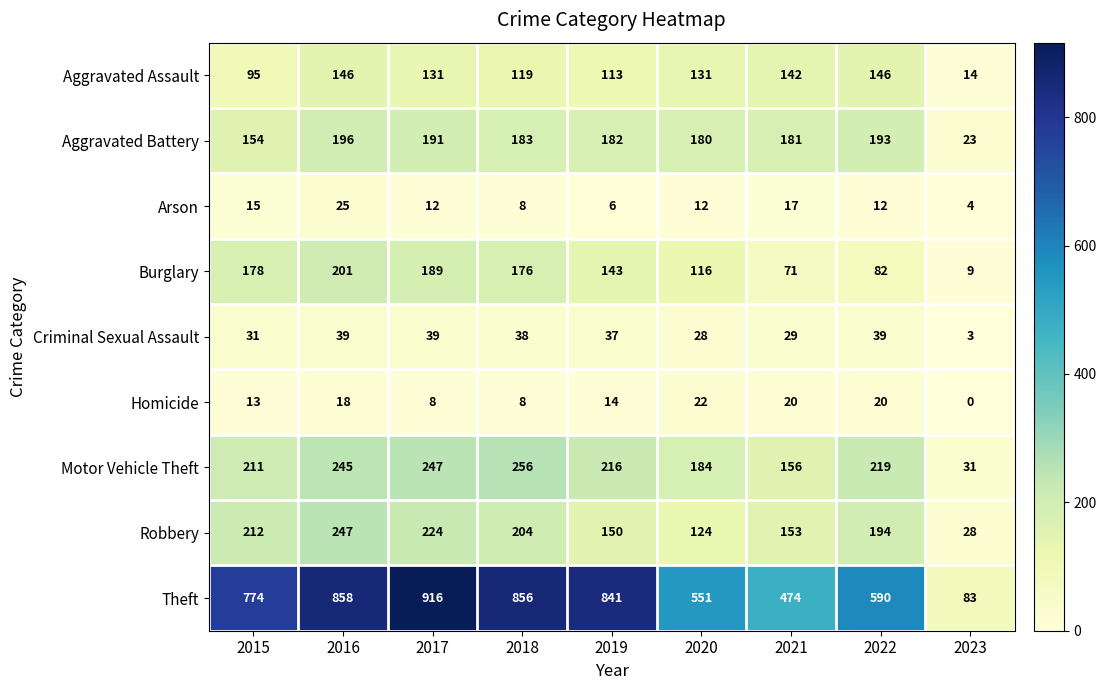

Which series changed the most between 2016 and 2023?

Theft